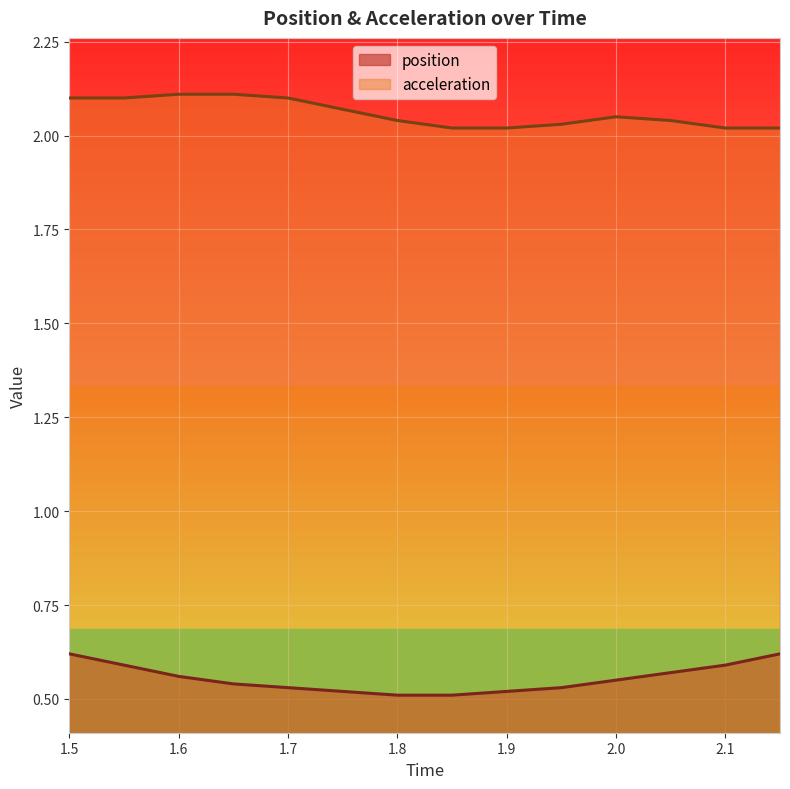

At 1.75, list the series in order from largest to smallest.

acceleration, position